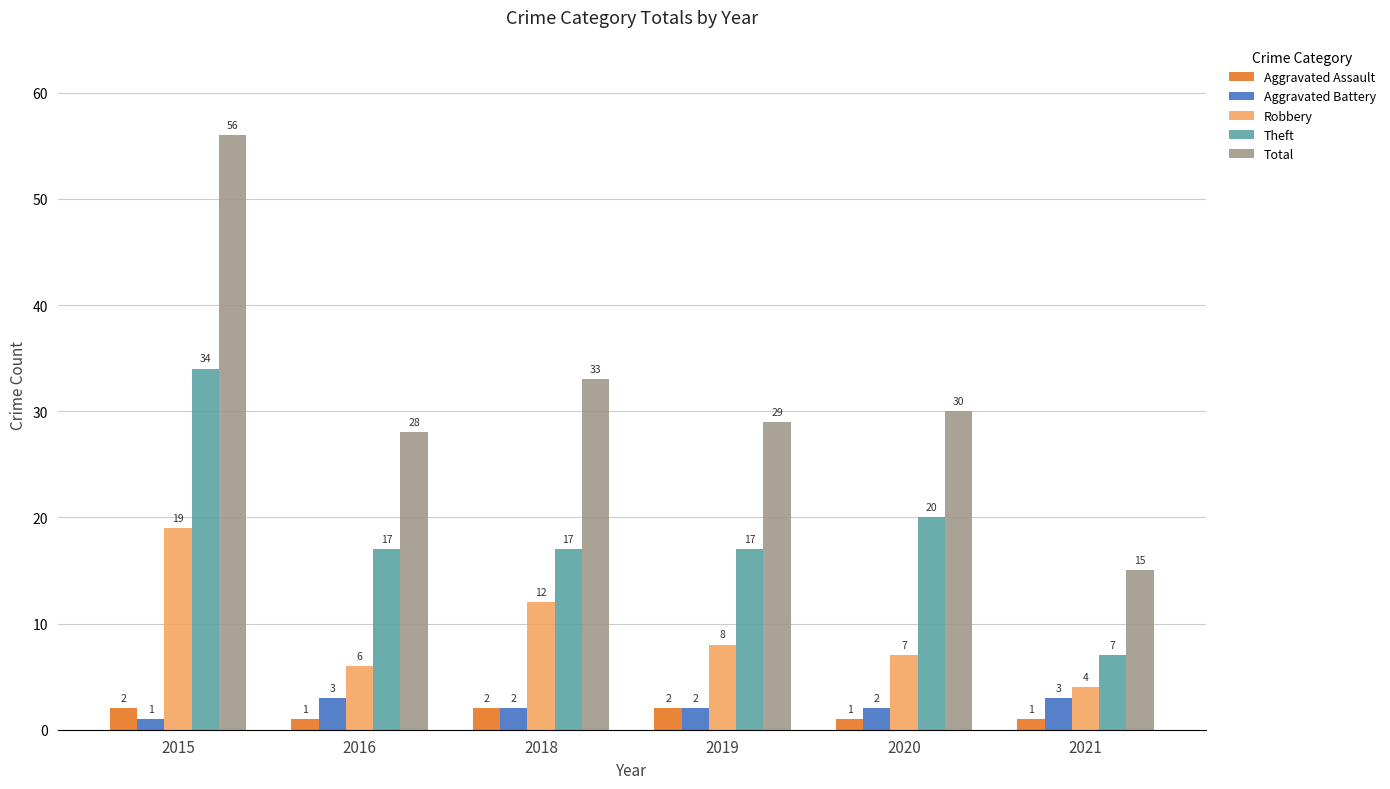

Read the Aggravated Battery value at 2020.

2